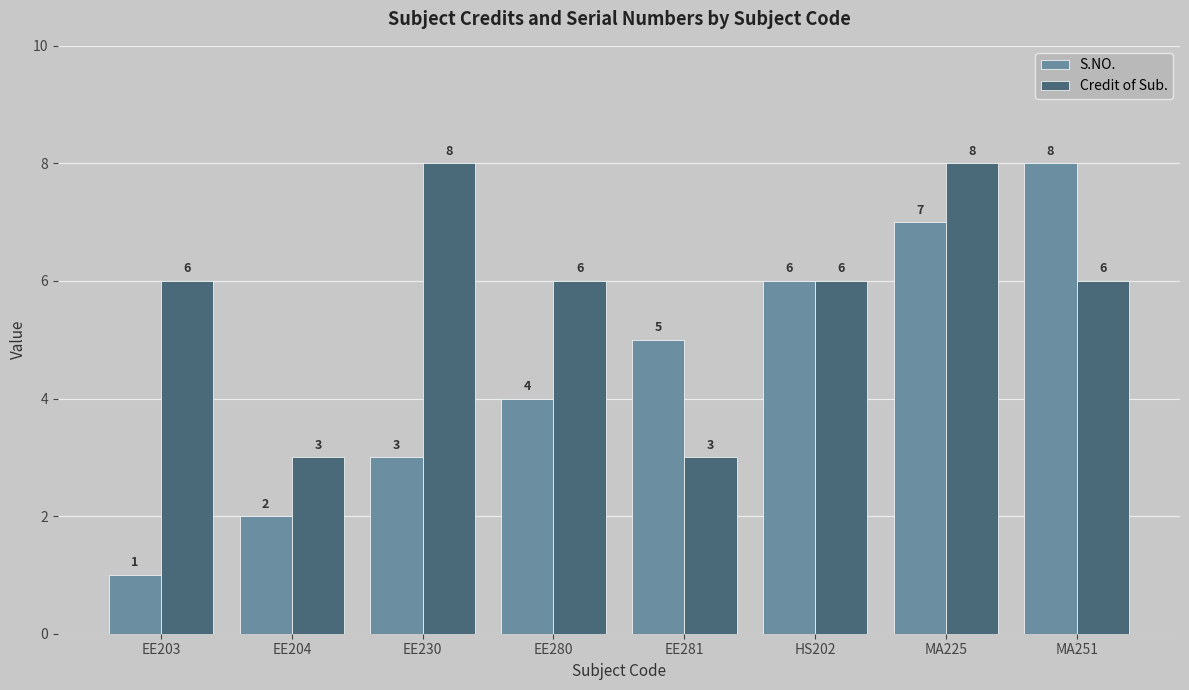

What is the average value of the Credit of Sub. series?

6